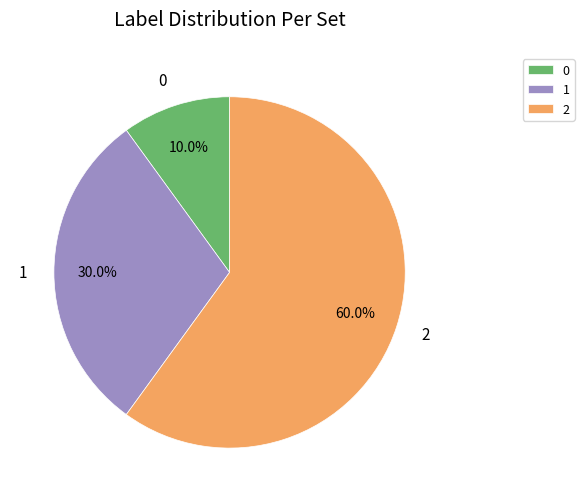

What is the largest slice in the pie chart?

2